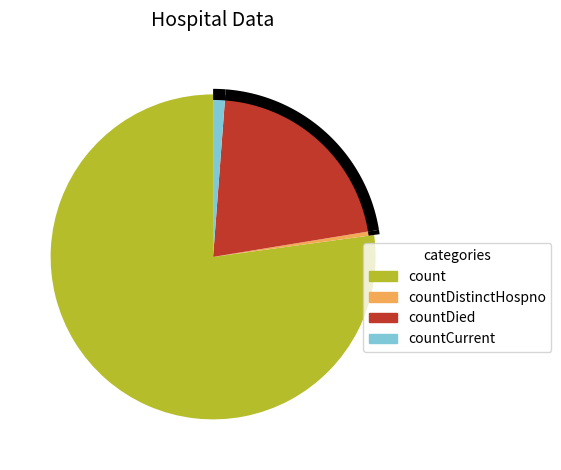

Count the number of slices in the pie.

4